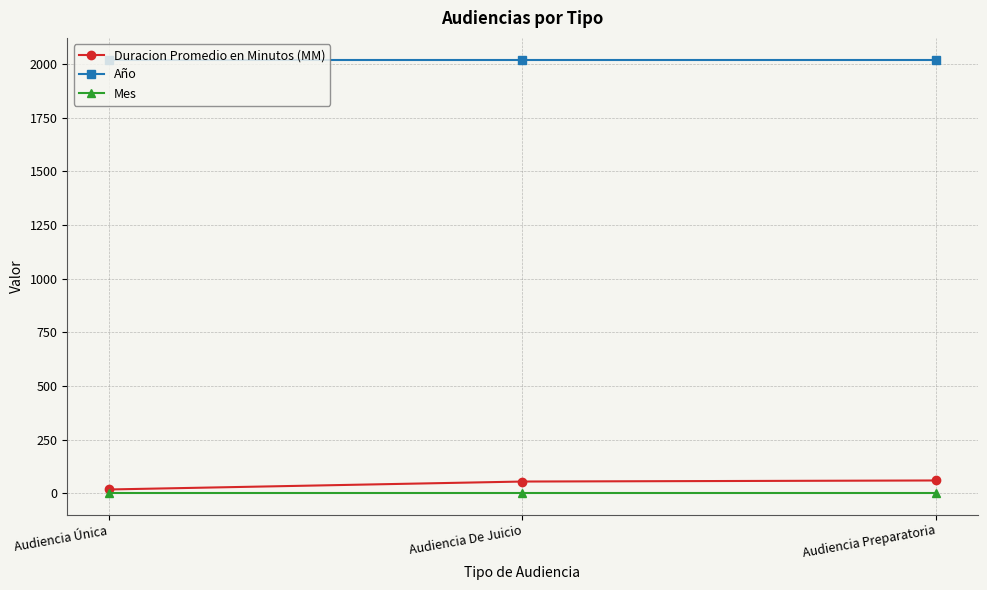

What is the label of the 1st point from the left?

Audiencia Única